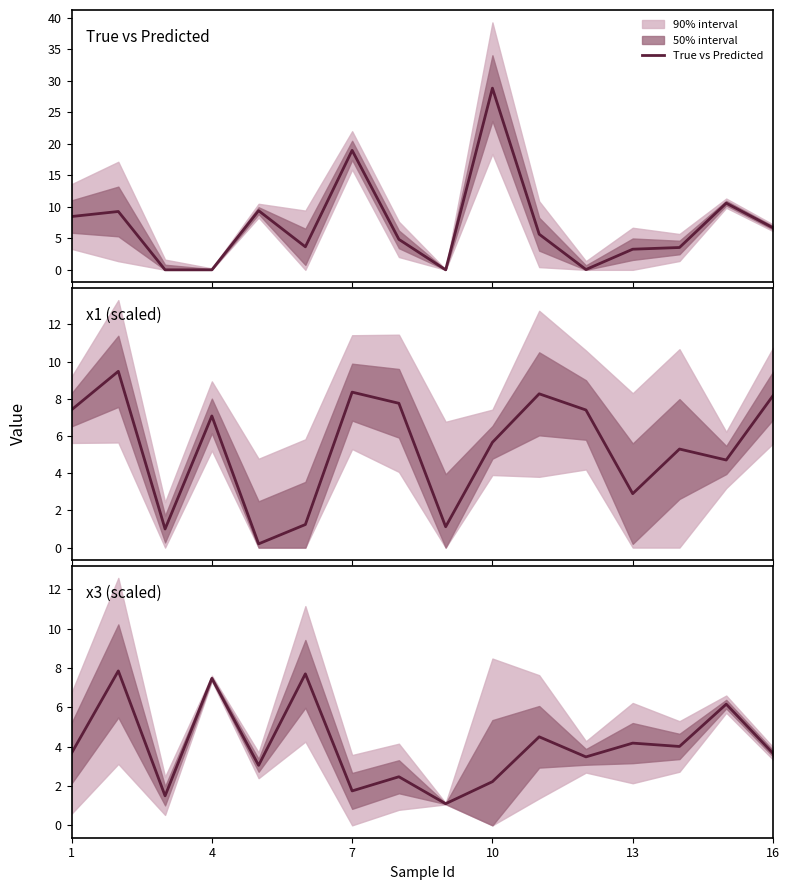

True or false: True vs Predicted has more than 2 interior local peaks.

True